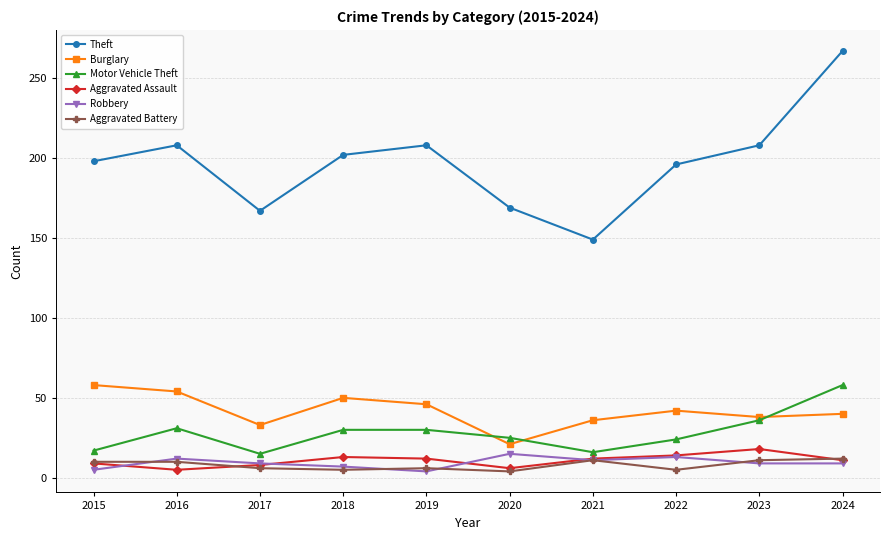

True or false: Aggravated Battery has a value of 5 at 2022.

True